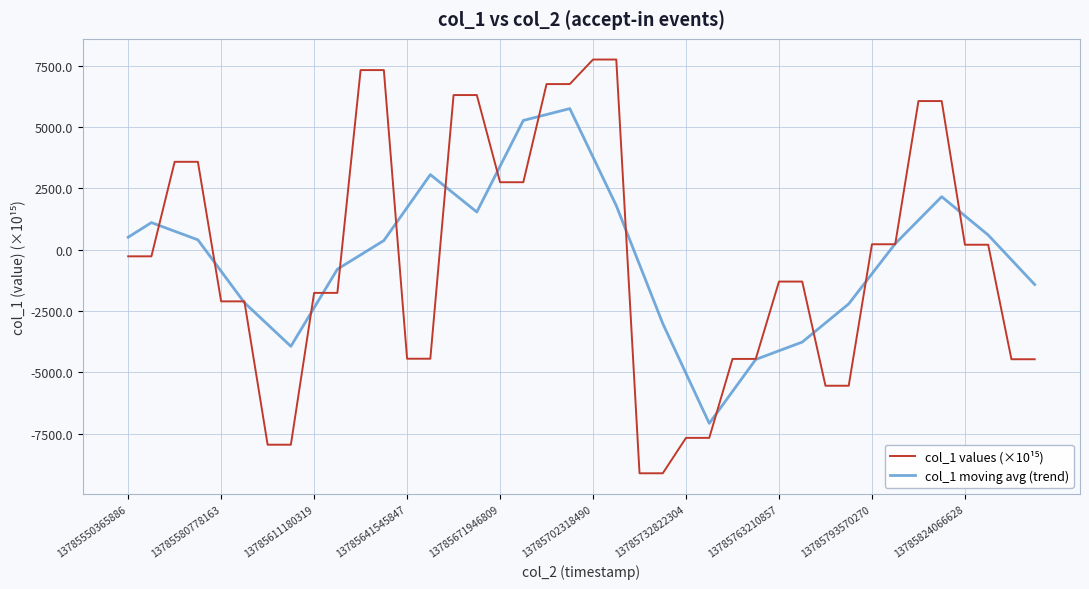

What is the smallest value displayed?

-9111.5